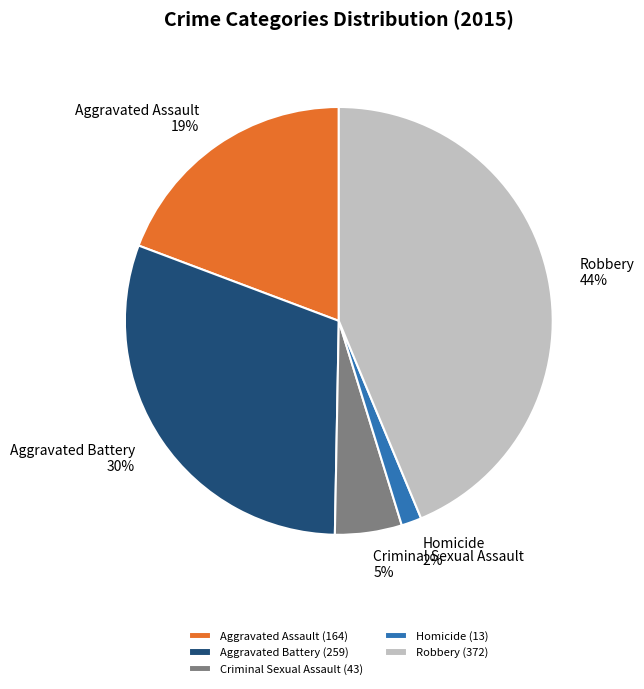

Which category has the biggest portion of the pie?

Robbery